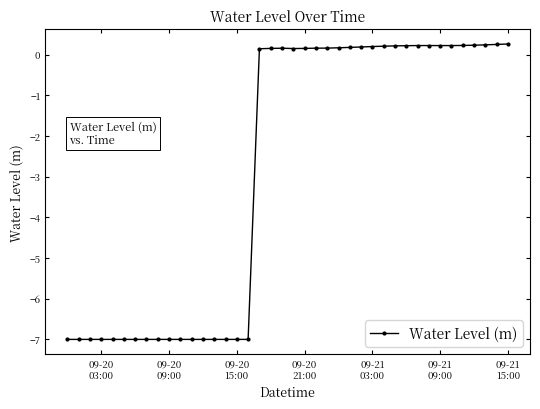

What is the difference between the maximum and minimum values?

7.3